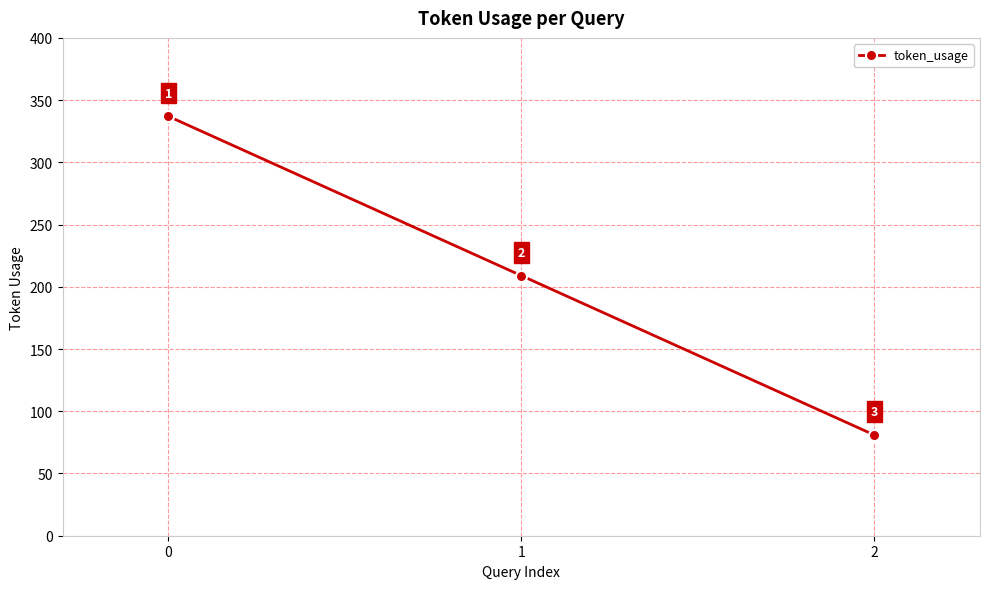

Reading right to left, extract all data points from this chart.

81	209	337